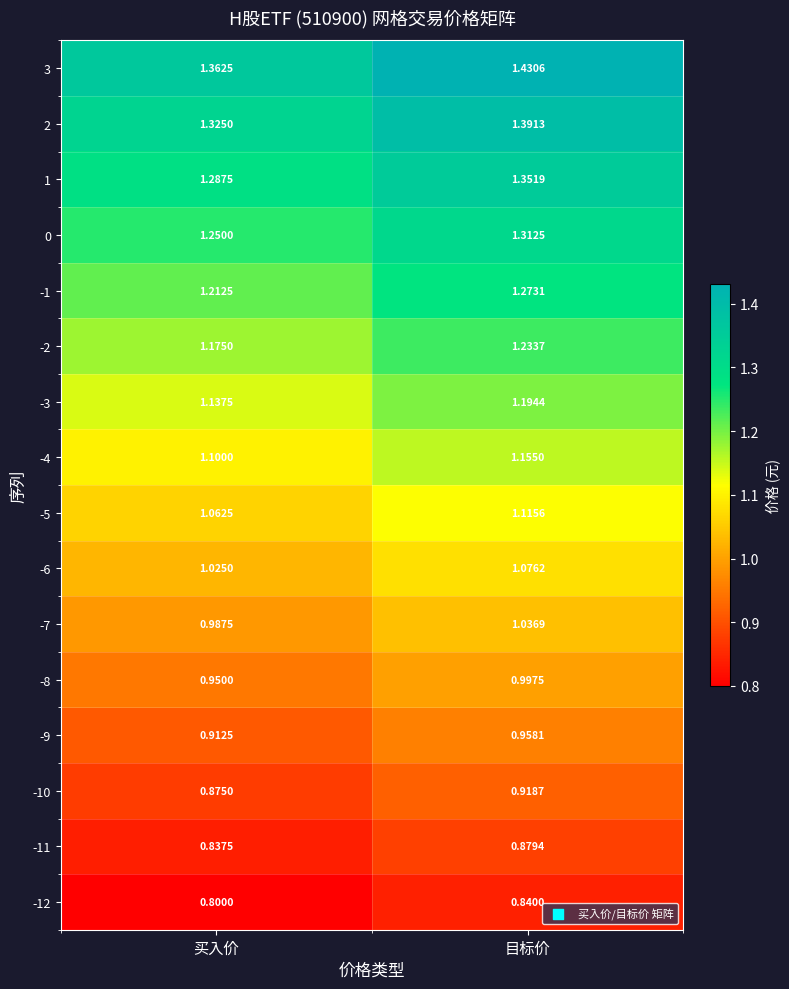

Is the value of 1 at 目标价 greater than the value of -9 at 买入价?

Yes